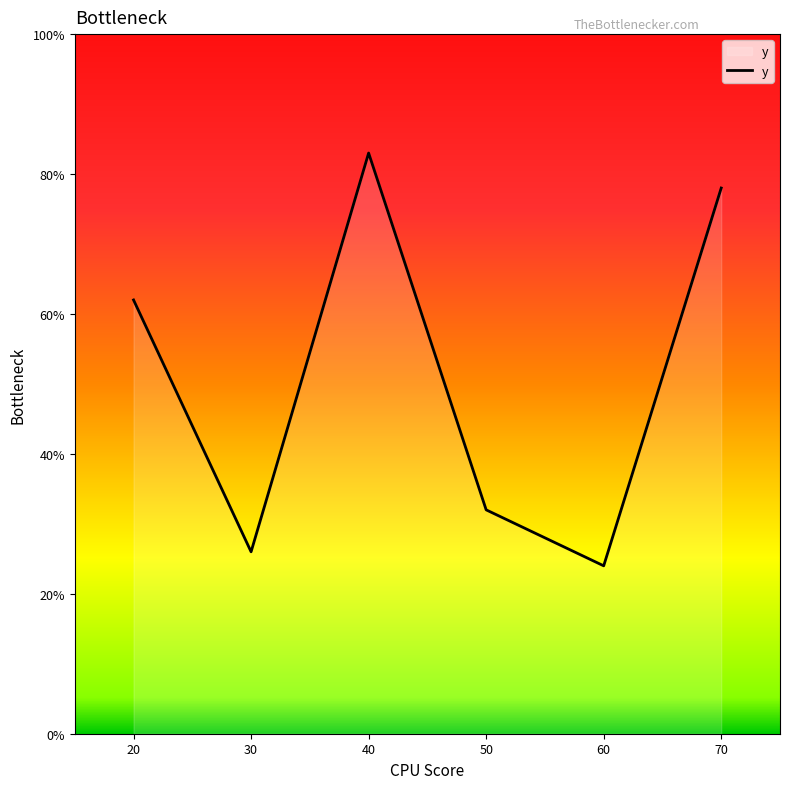

What is the difference between the maximum and minimum values?

59